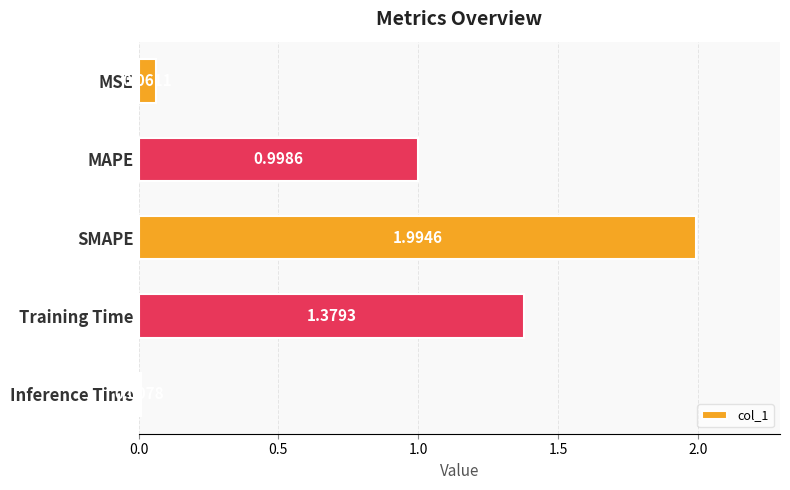

What is the label of the 5th bar from the top?

Inference Time